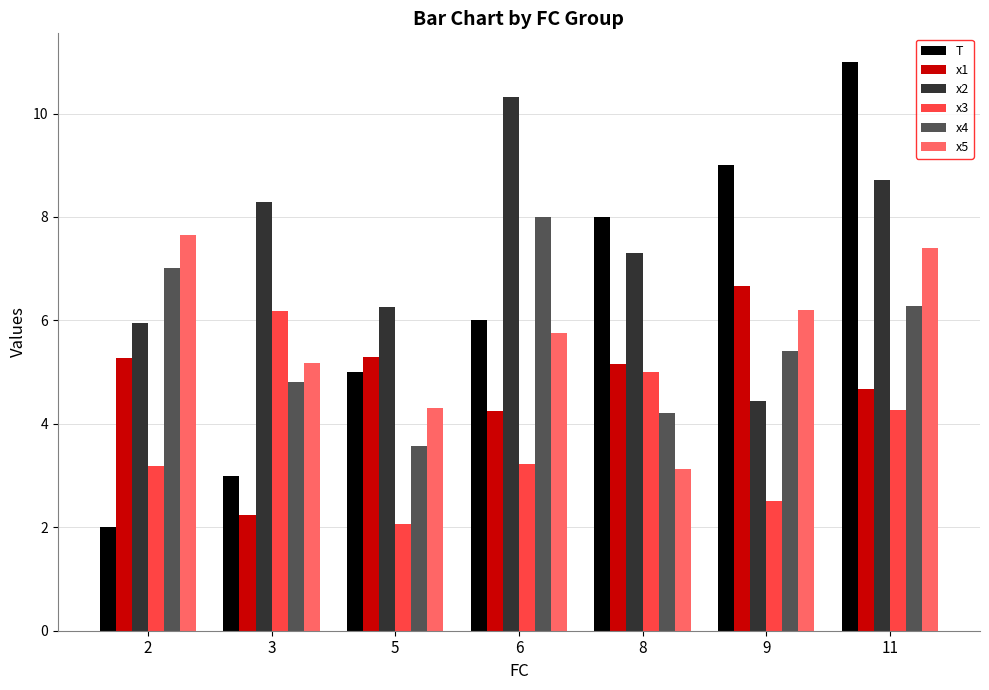

Reading right to left, list all the values displayed in this chart.

T: 11.0	9.0	8.0	6.0	5.0	3.0	2.0
x1: 4.7	6.7	5.2	4.2	5.3	2.2	5.3
x2: 8.7	4.4	7.3	10.3	6.3	8.3	5.9
x3: 4.3	2.5	5.0	3.2	2.1	6.2	3.2
x4: 6.3	5.4	4.2	8.0	3.6	4.8	7.0
x5: 7.4	6.2	3.1	5.7	4.3	5.2	7.7